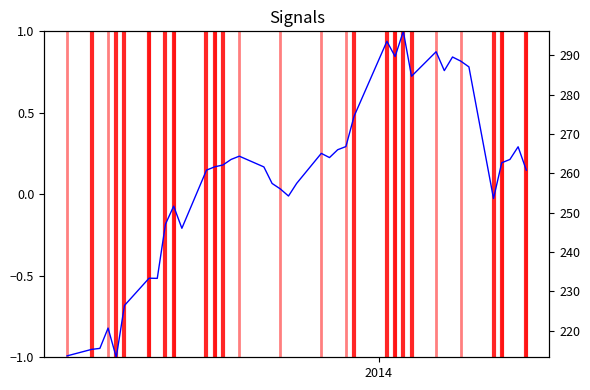

Which series has the largest total across all categories?

Close